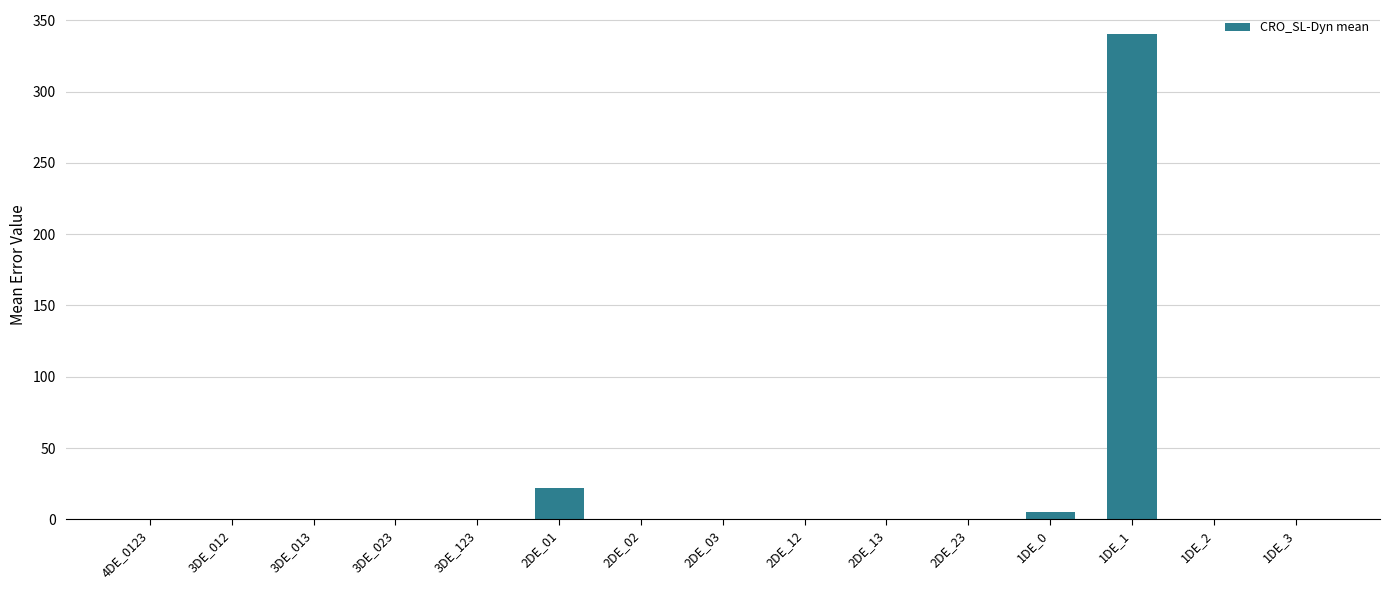

What is the greatest value displayed?

340.2